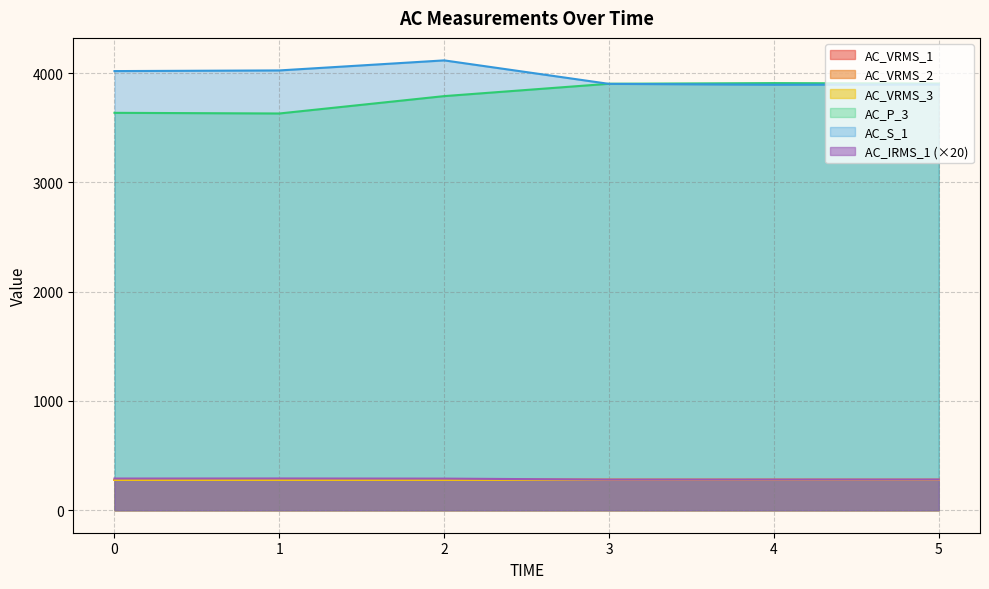

Between 2 and 5, which series saw the biggest shift?

AC_S_1